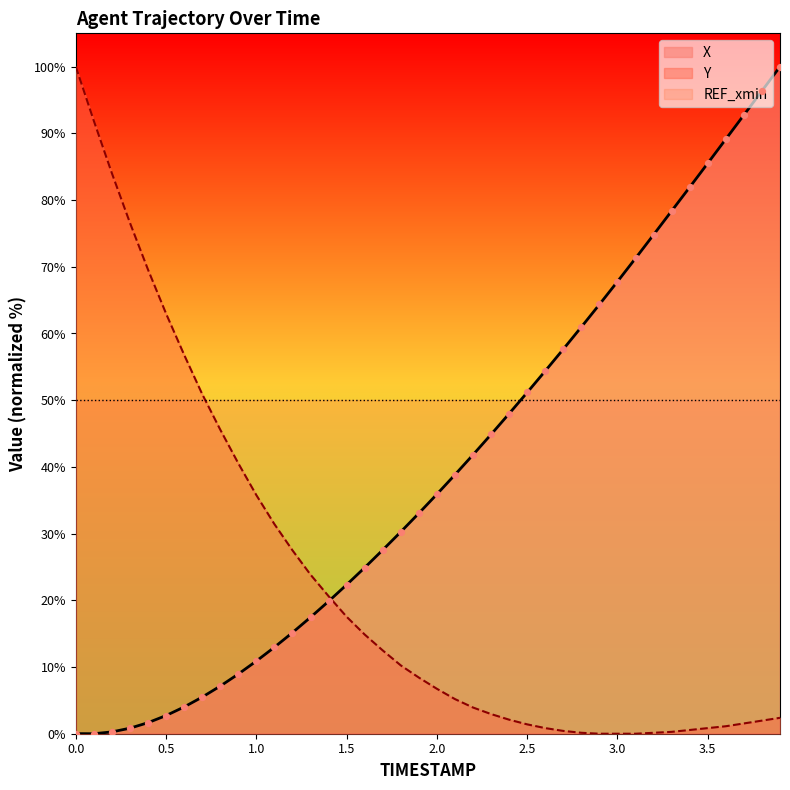

Which series contains the highest Y value?

X